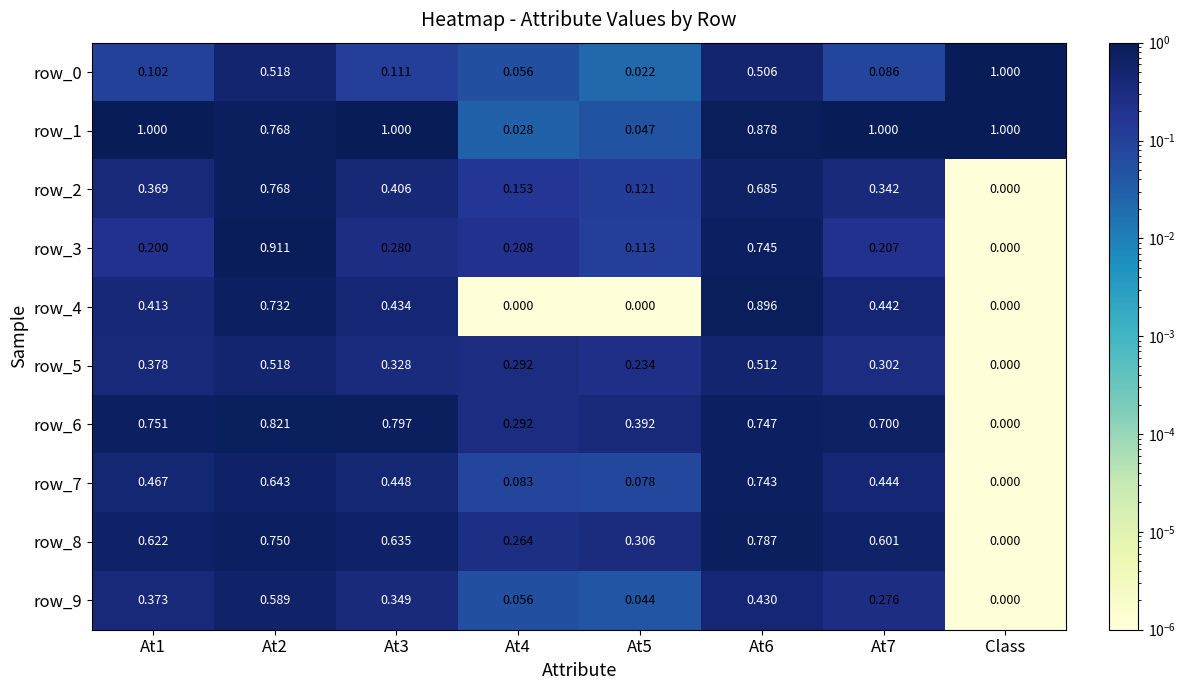

At which label does row_3 reach its minimum?

Class